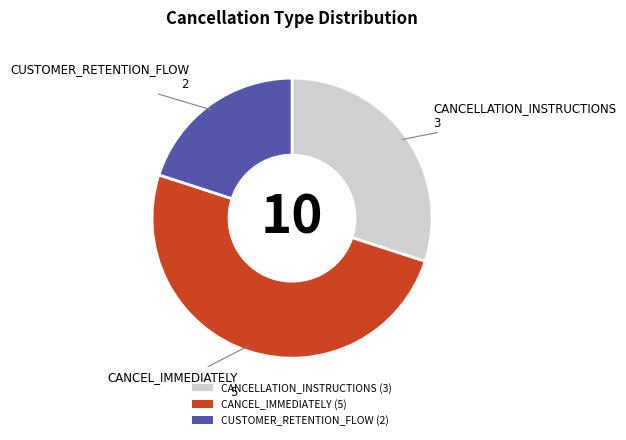

How many segments does this pie chart have?

3